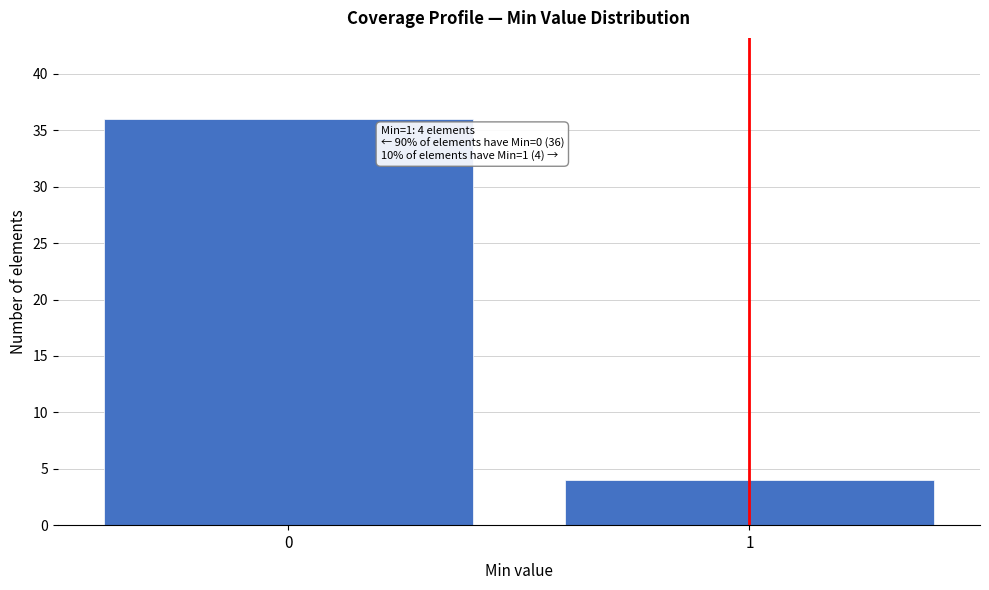

Reading right to left, what are all the values shown in this chart?

1=4	0=36